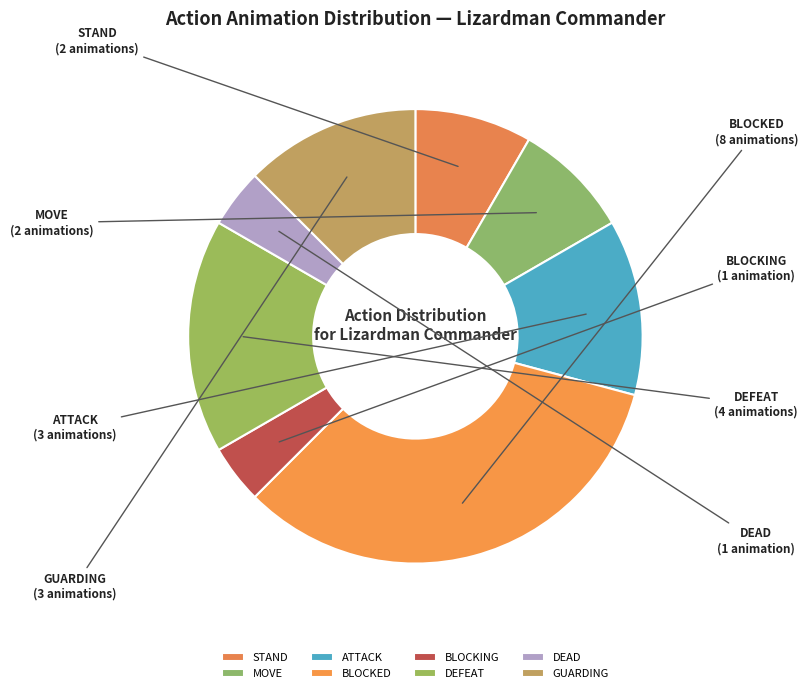

Is it true that STAND is 1% of the pie?

False